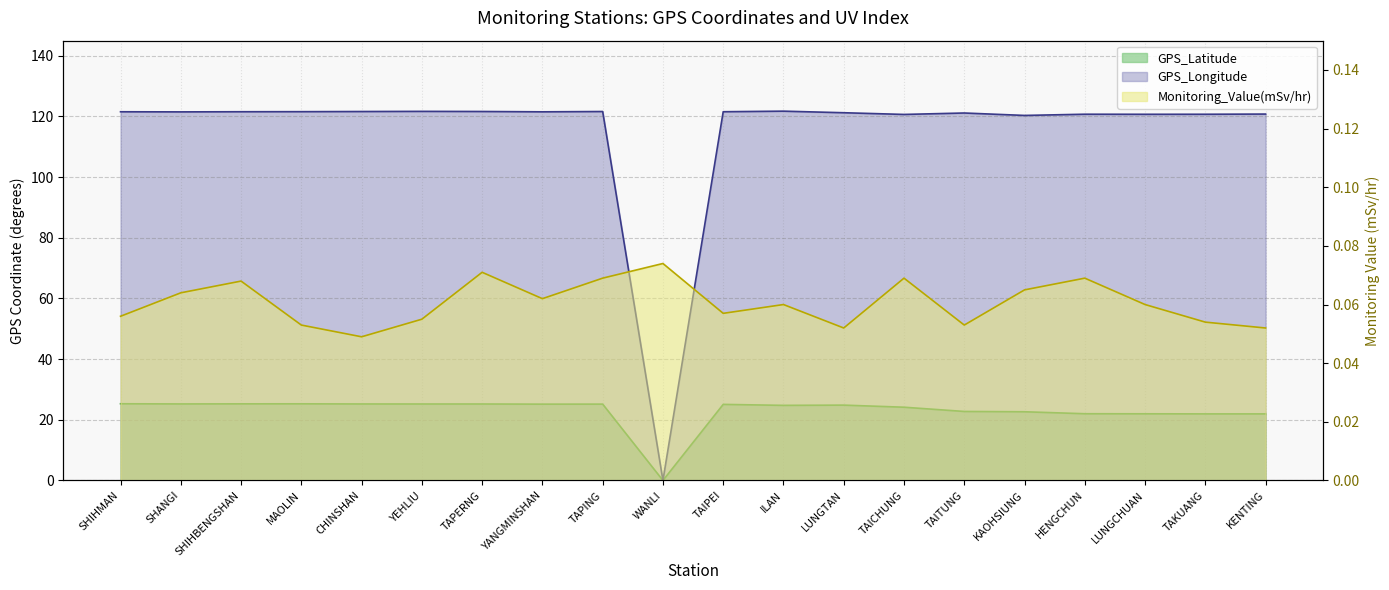

How many lines are shown in the chart?

3